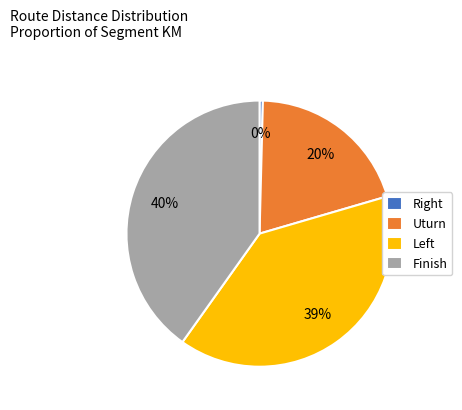

Does any single category account for the majority?

No